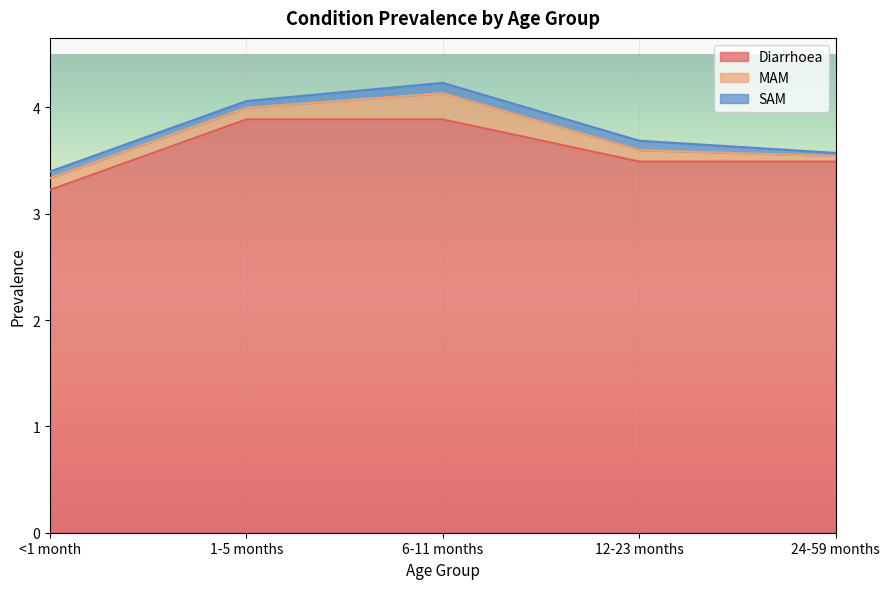

The MAM series shows 0.0 at 24-59 months. True or false?

False